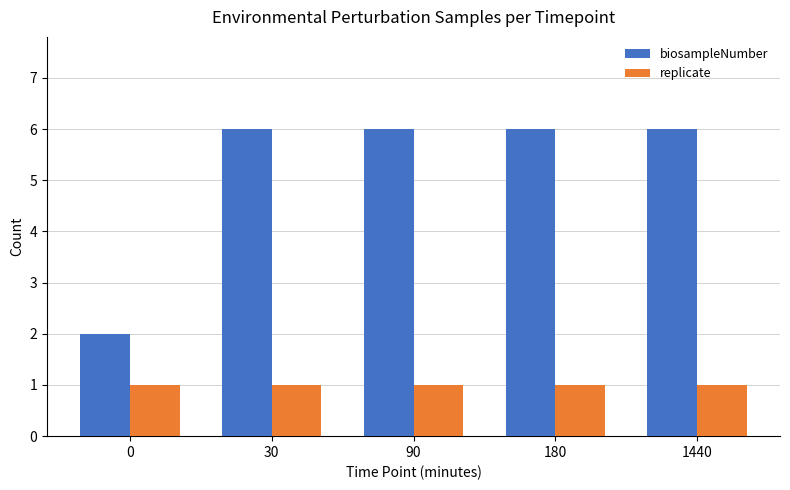

What are all the series names shown in the legend?

biosampleNumber, replicate